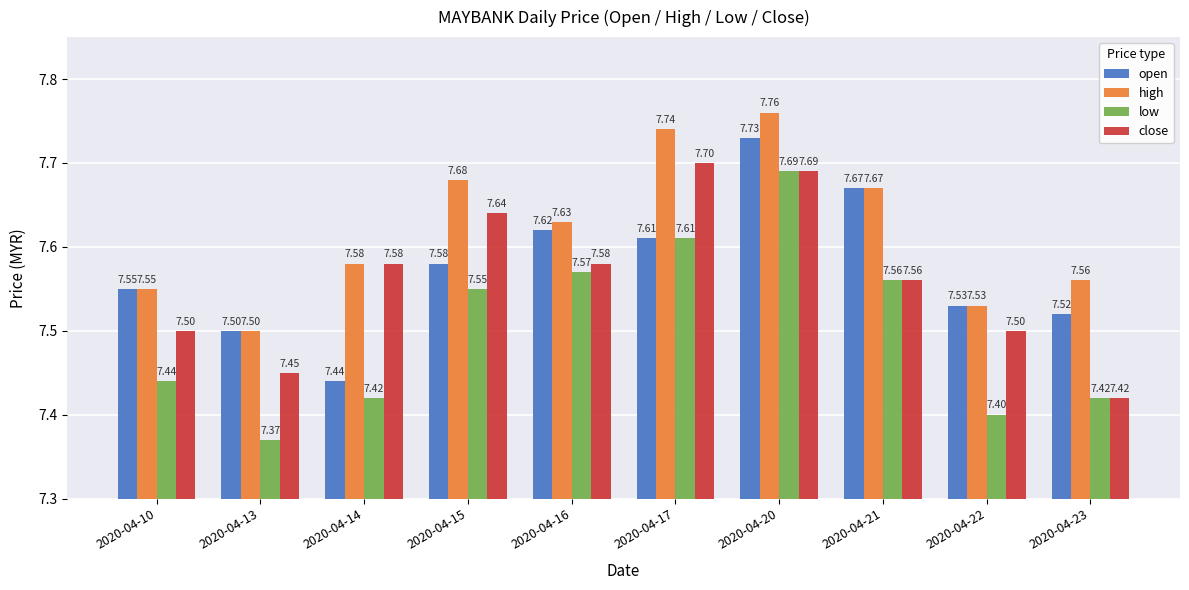

How many series are shown in this chart?

4